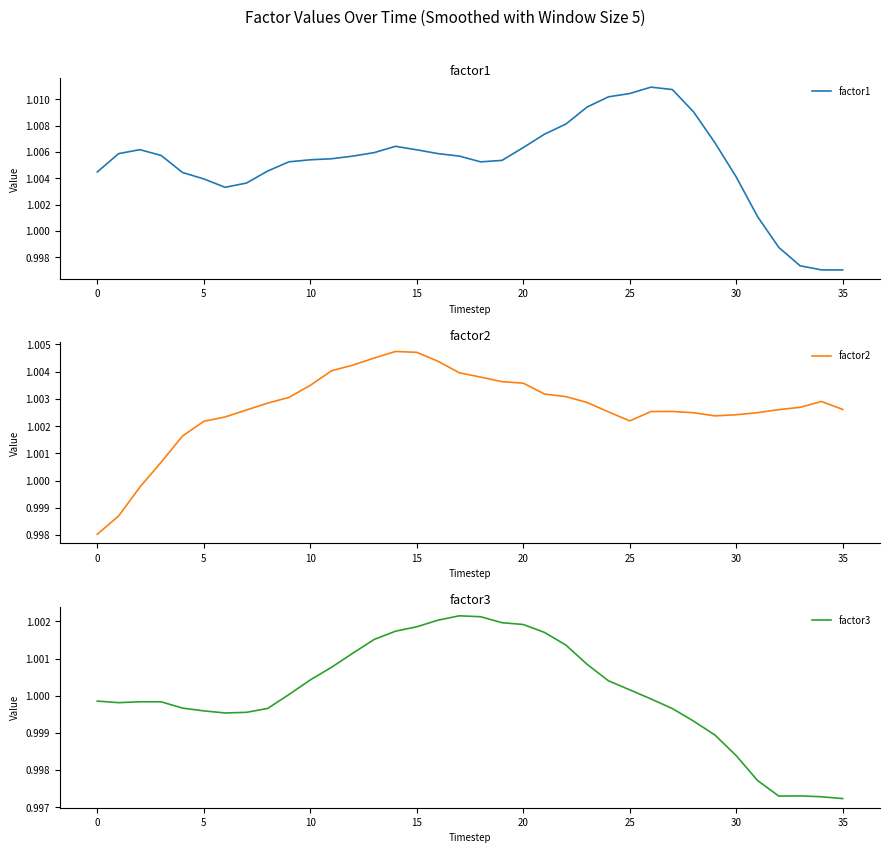

Rank the series by their maximum value, from lowest to highest.

factor3, factor2, factor1